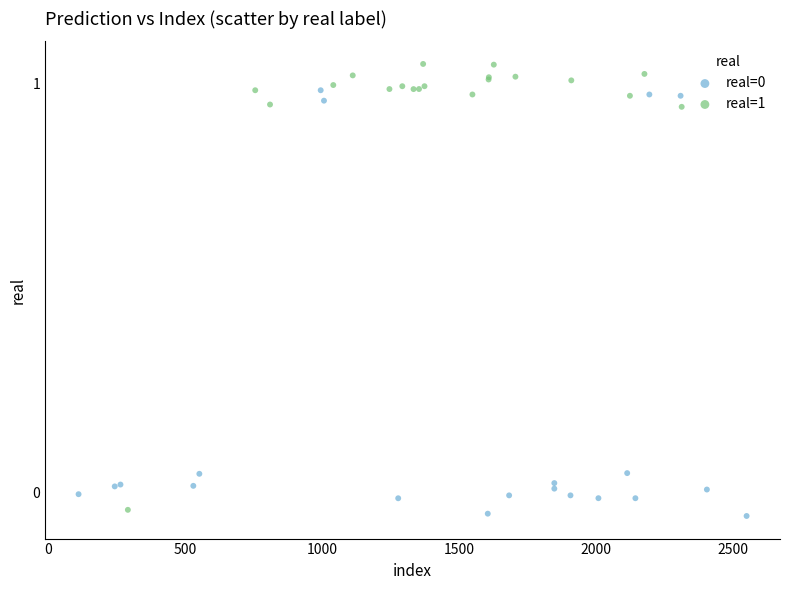

Which series reaches the maximum Y coordinate?

real=1